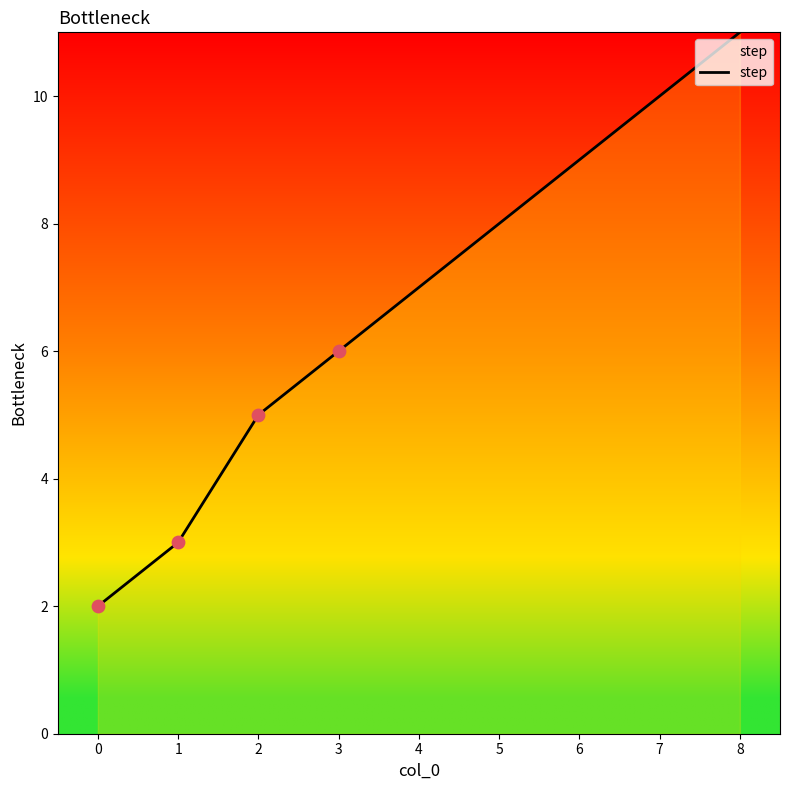

What is the ratio of the value at 1 to the value at 2?

0.6